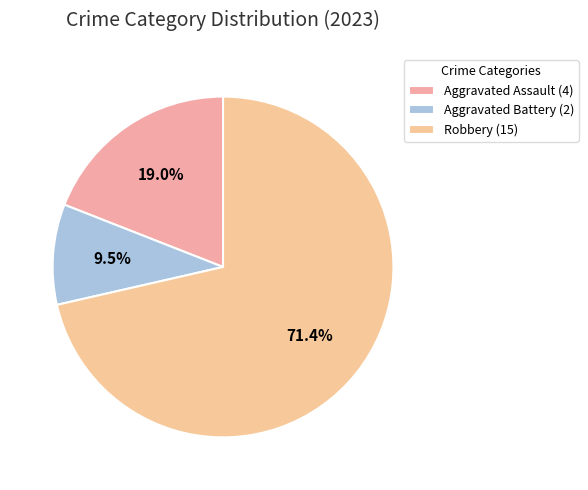

To the nearest percent, what is the average slice percentage?

33%